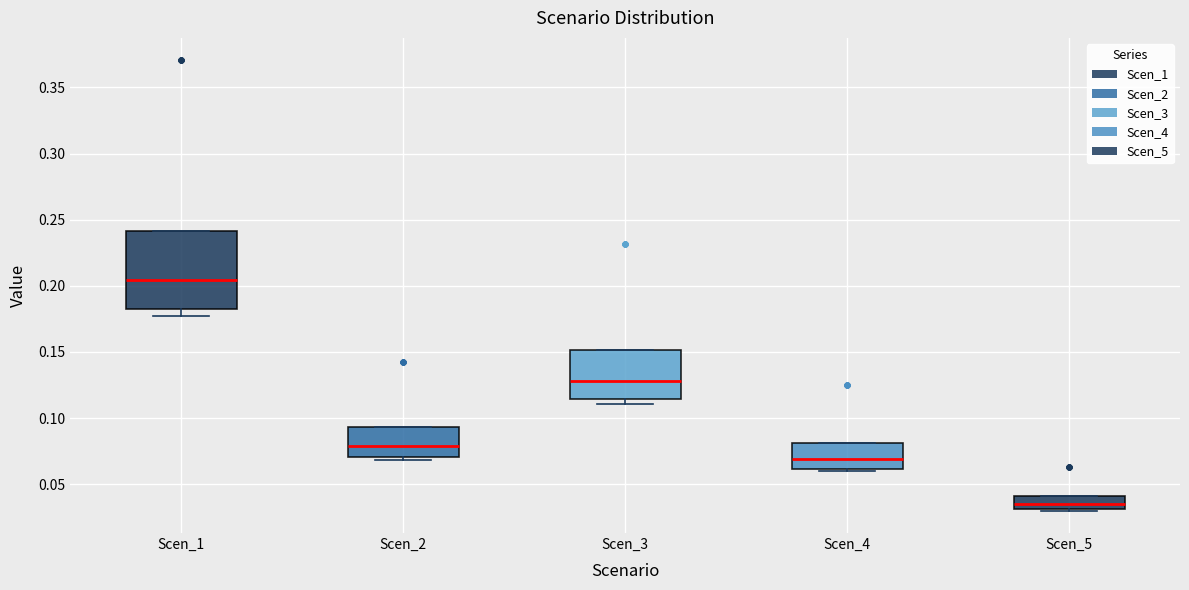

Which box is the tallest, from its lower edge to its upper edge?

Scen_1